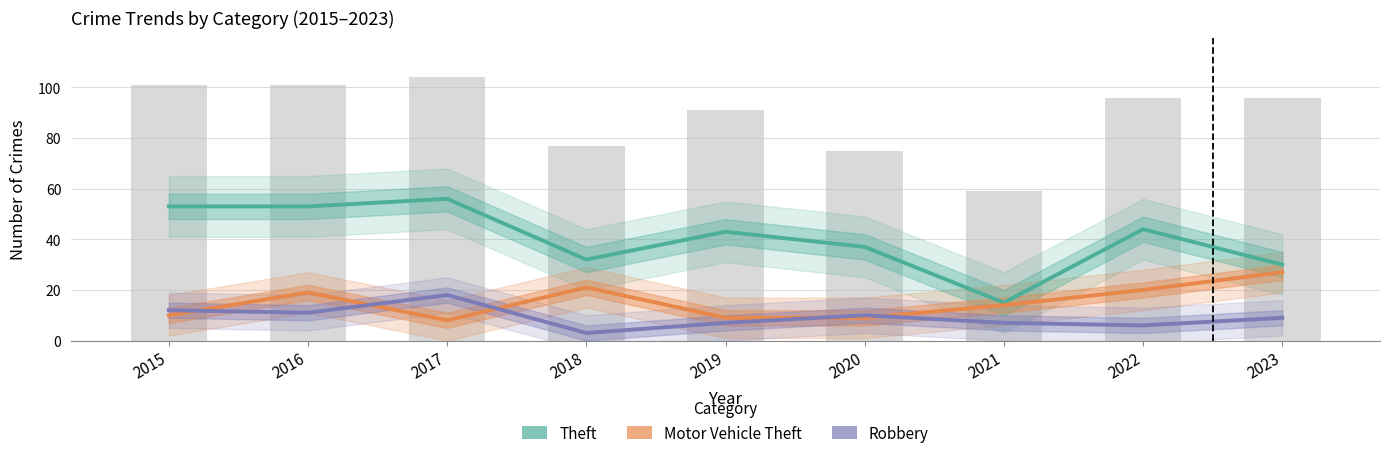

What is the greatest value displayed?

56